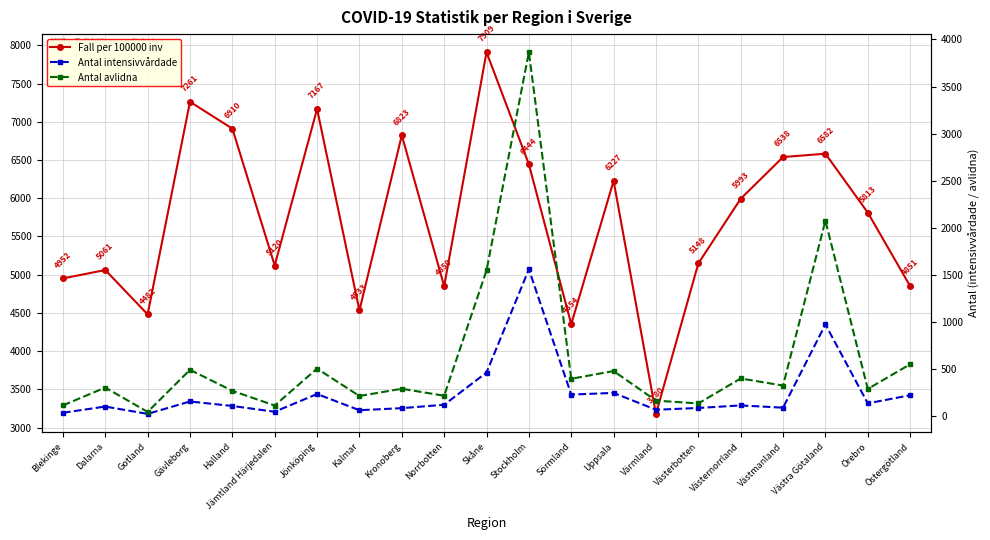

At Kronoberg, list the series in order from largest to smallest.

Fall per 100000 inv, Antal avlidna, Antal intensivvårdade